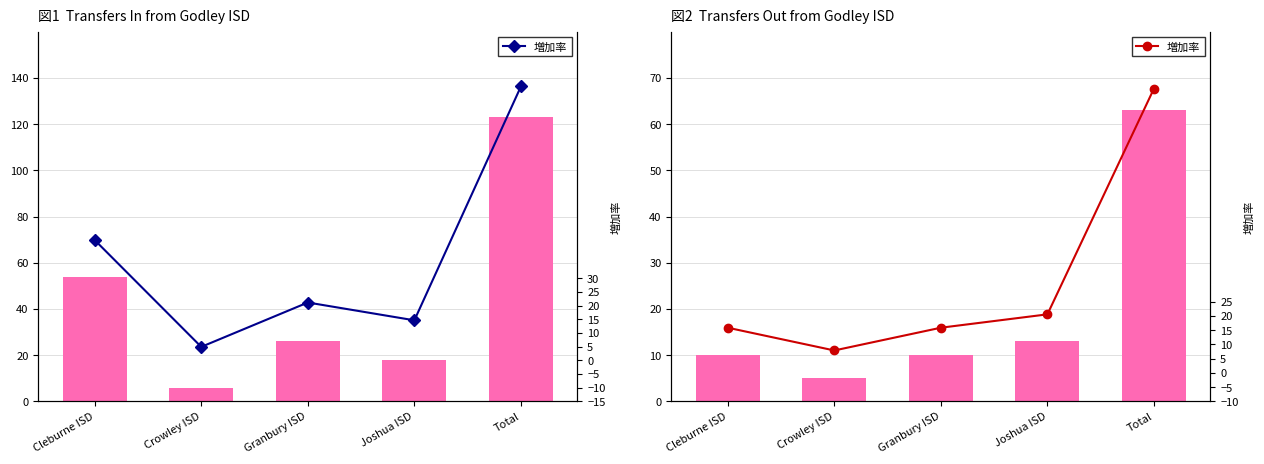

How many data points does each series have?

5